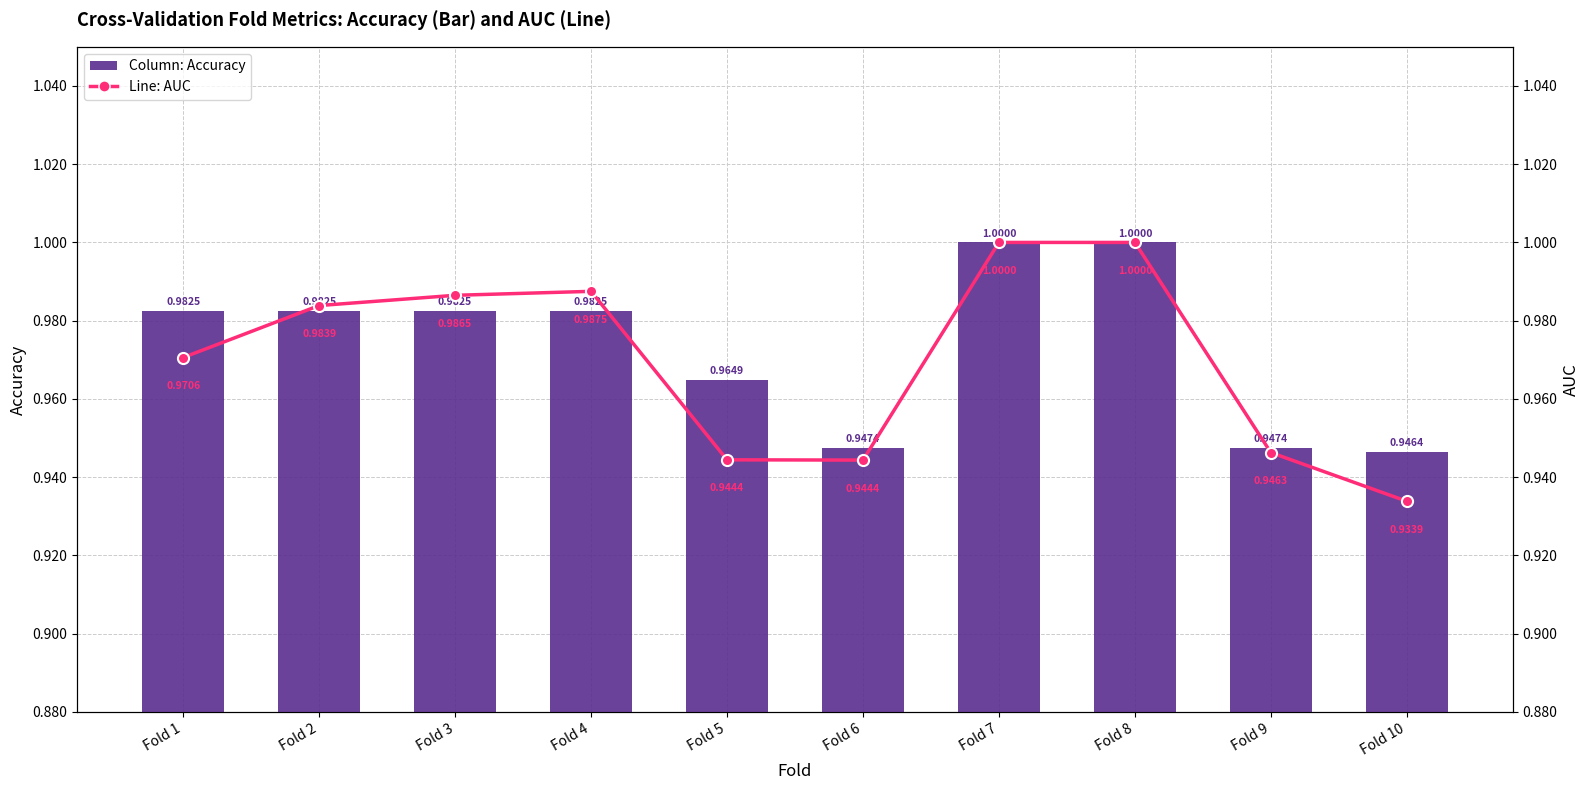

Reading left to right, extract all data points from this chart.

Accuracy (Bar): Fold 1=1.0	Fold 2=1.0	Fold 3=1.0	Fold 4=1.0	Fold 5=1.0	Fold 6=0.9	Fold 7=1.0	Fold 8=1.0	Fold 9=0.9	Fold 10=0.9
AUC (Line): Fold 1=1.0	Fold 2=1.0	Fold 3=1.0	Fold 4=1.0	Fold 5=0.9	Fold 6=0.9	Fold 7=1.0	Fold 8=1.0	Fold 9=0.9	Fold 10=0.9